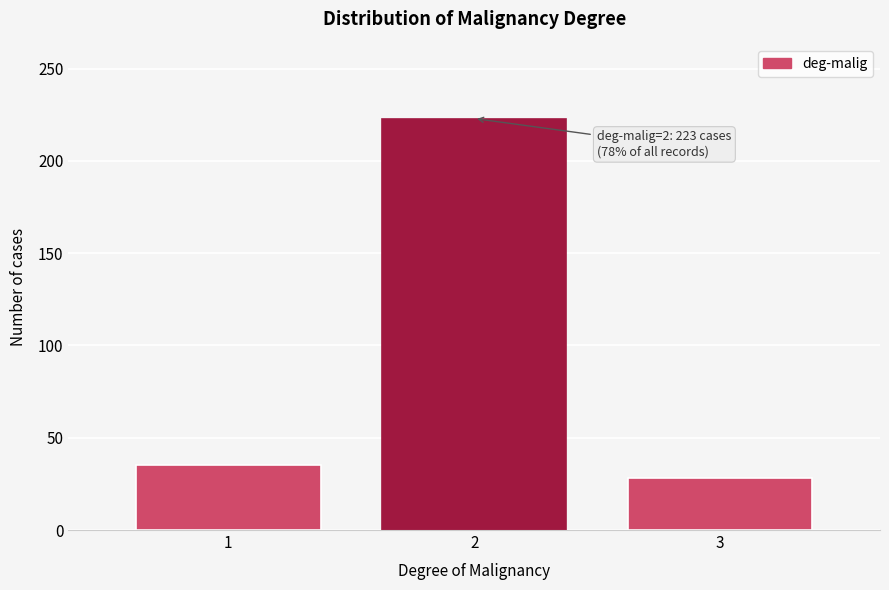

Reading right to left, what are all the values shown in this chart?

28	223	35